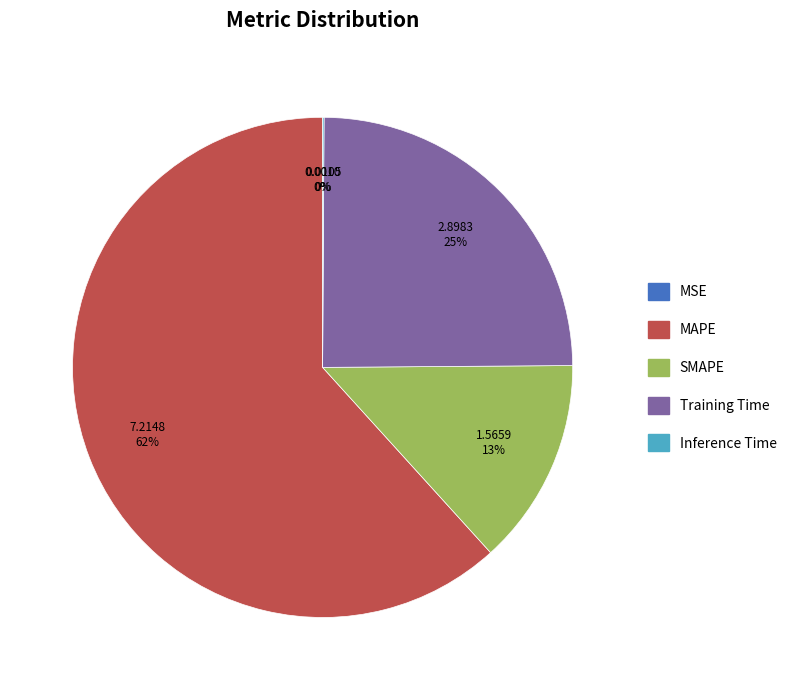

True or false: MAPE accounts for 48% of the total.

False